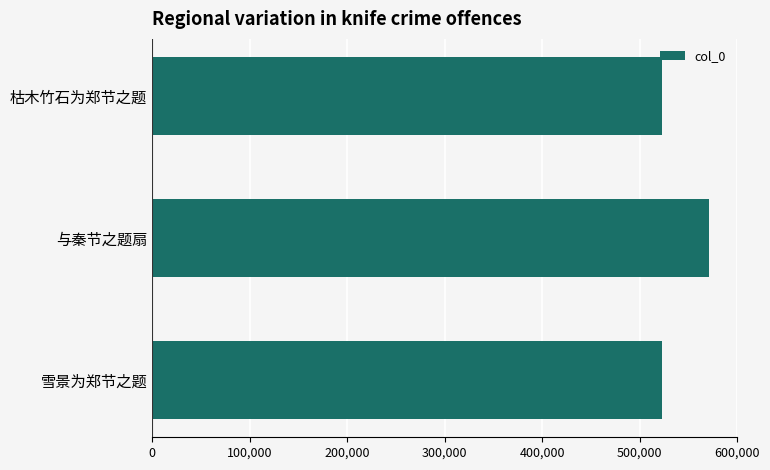

Approximately how many times larger is the value at 枯木竹石为郑节之题 compared to 与秦节之题扇?

0.9